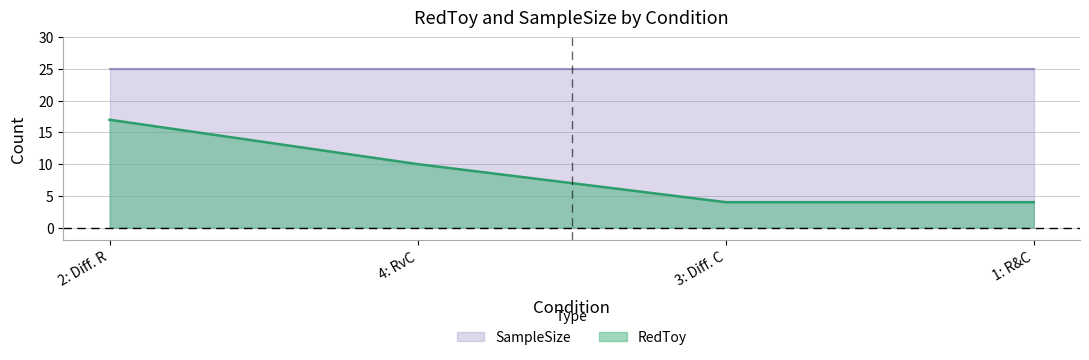

Rank the categories by value from lowest to highest.

3: Diff. C, 1: R&C, 4: RvC, 2: Diff. R